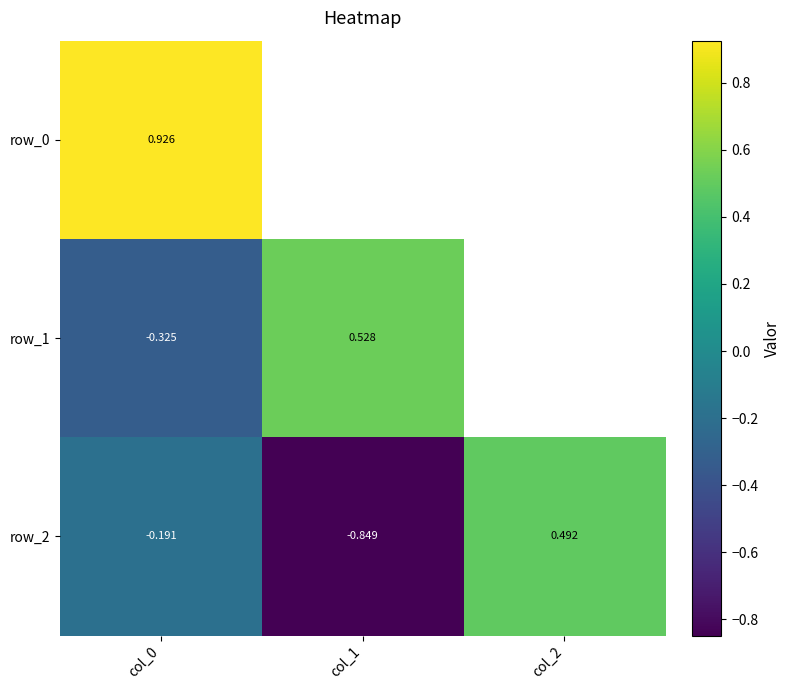

Is the value of row_2 at col_0 greater than the value of row_0 at col_0?

No